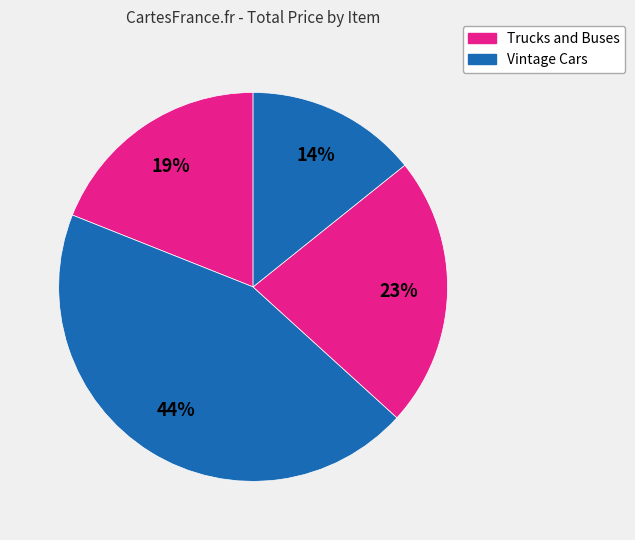

How many slices are in this pie chart?

4